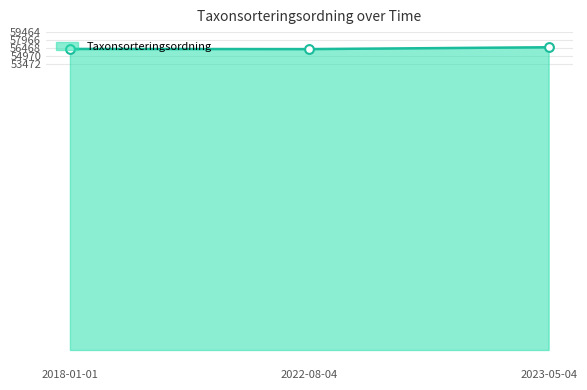

What is the change in value from 2018-01-01 to 2022-08-04?

-29